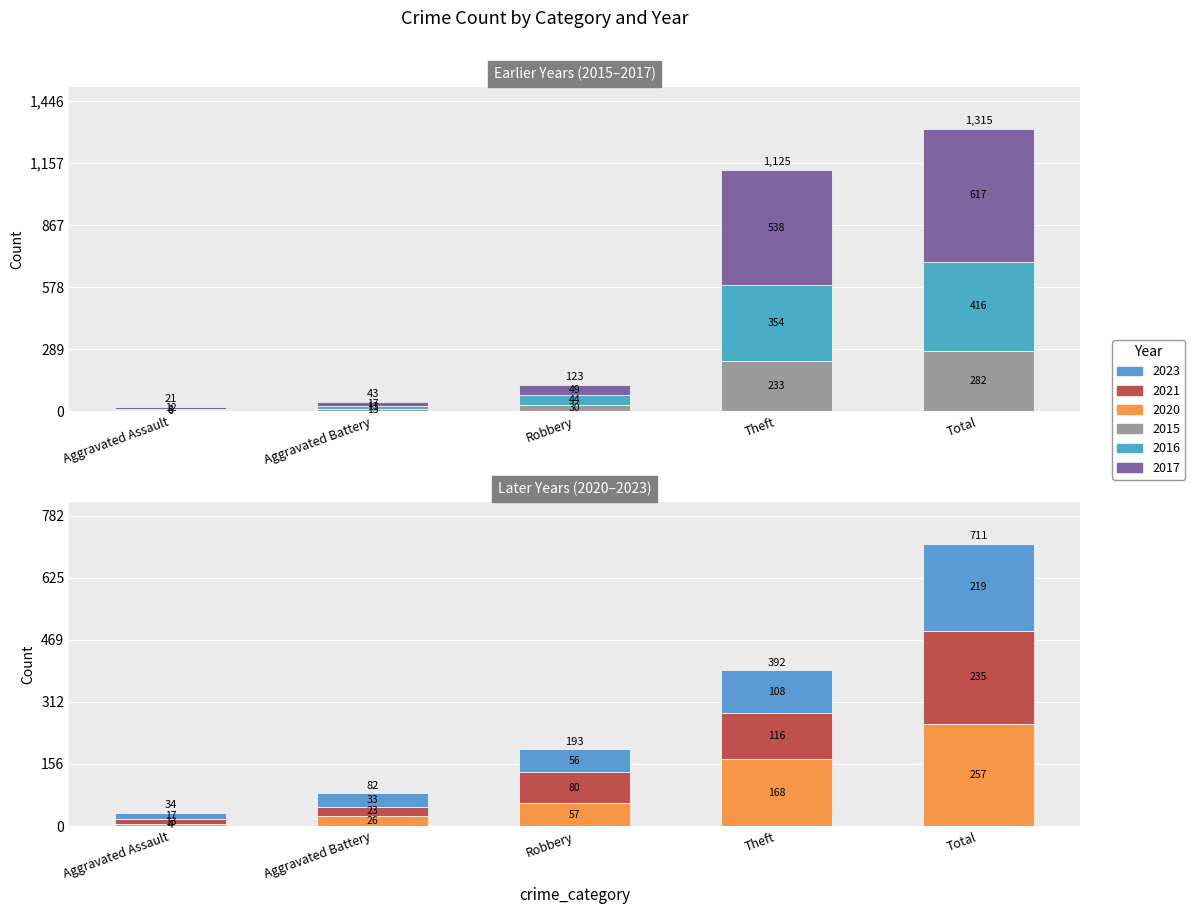

Are the bars grouped side by side (vs. stacked)?

Yes